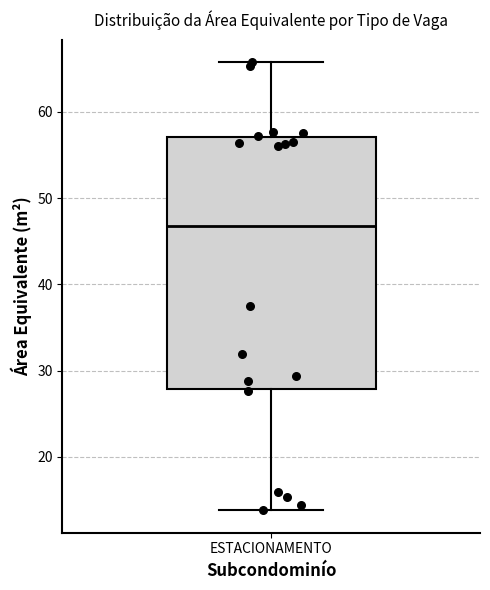

Read this box plot against the y-axis: the position of the median line, the range covered by the box, and the ends of both whiskers. The values are not printed on the chart, so give them approximately, as read against the axis.

median 47, box 28 to 57, whiskers 14 to 66